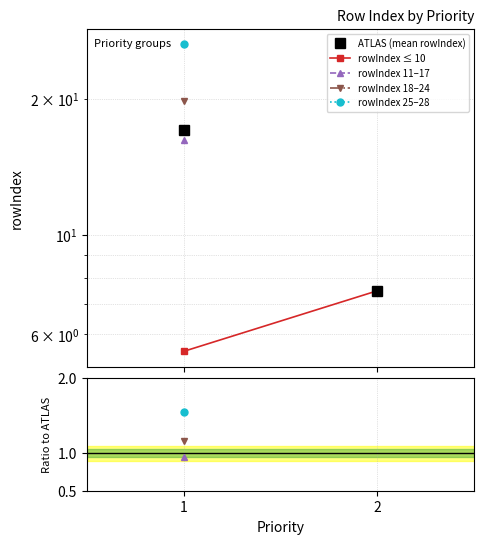

Which has a higher value, 1 or 2?

1